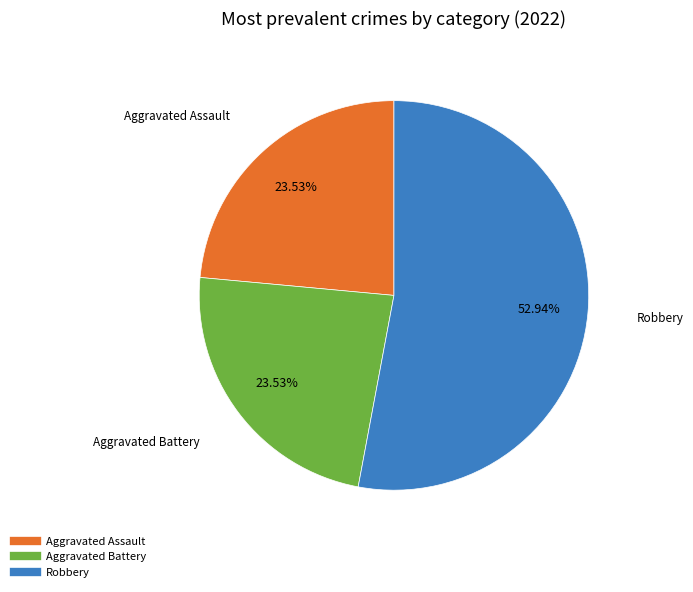

Is there any slice that represents more than half of the pie?

Yes